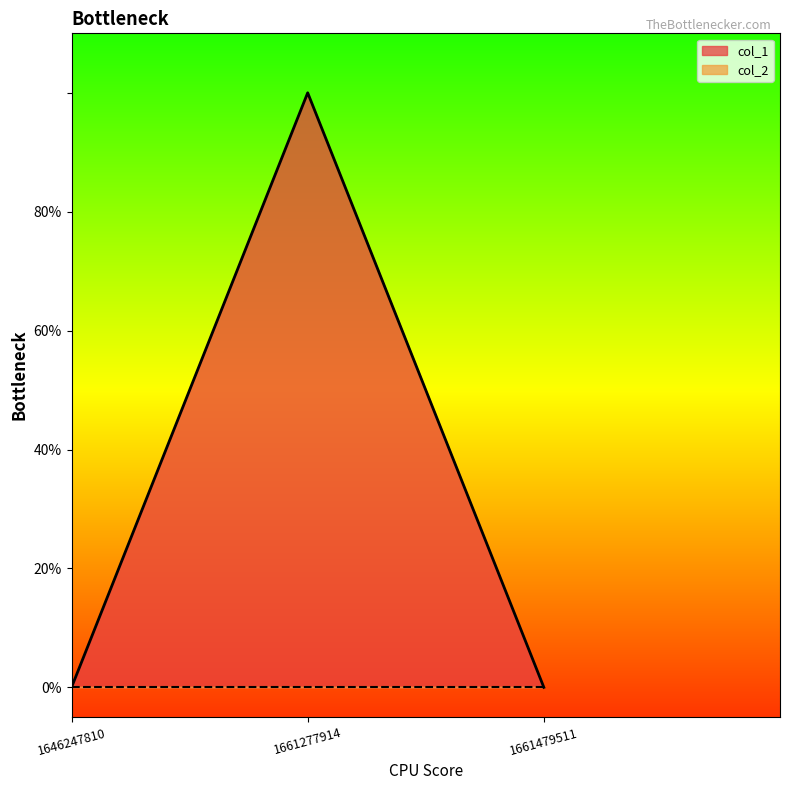

How many values are between 0 and 1?

3